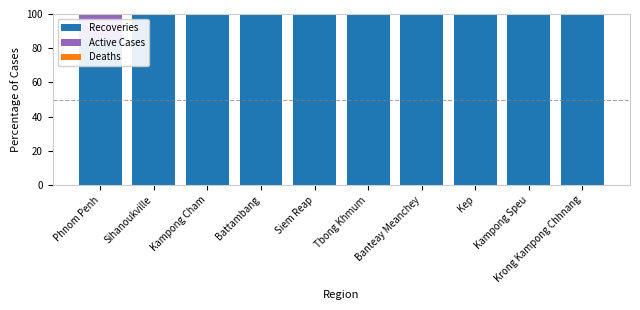

What is the total value across all series at Banteay Meanchey?

100.0